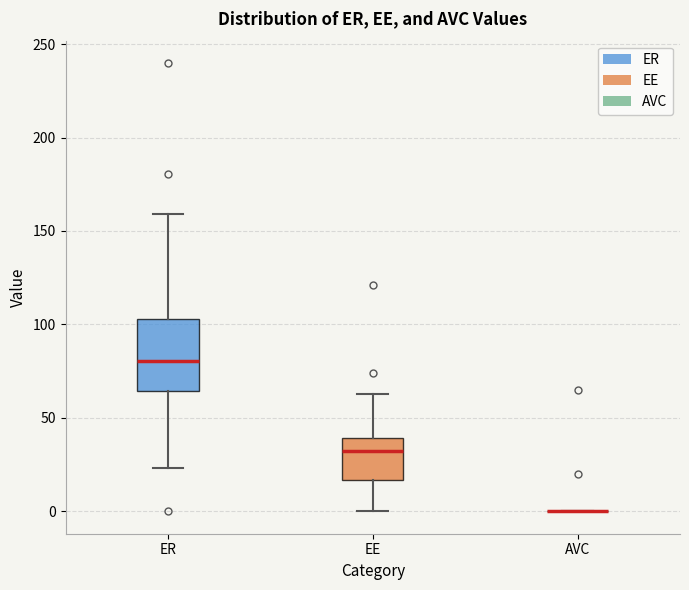

Reading left to right, transcribe this box plot: for each box, give where its median line is, the range the box spans, and where its two whiskers end, as read against the y-axis. The values are not printed on the chart, so give them approximately, as read against the axis.

ER: median 80, box 65 to 105, whiskers 25 to 160
EE: median 30, box 15 to 40, whiskers 0 to 65
AVC: box collapsed to a line at 0, whiskers 0 to 0